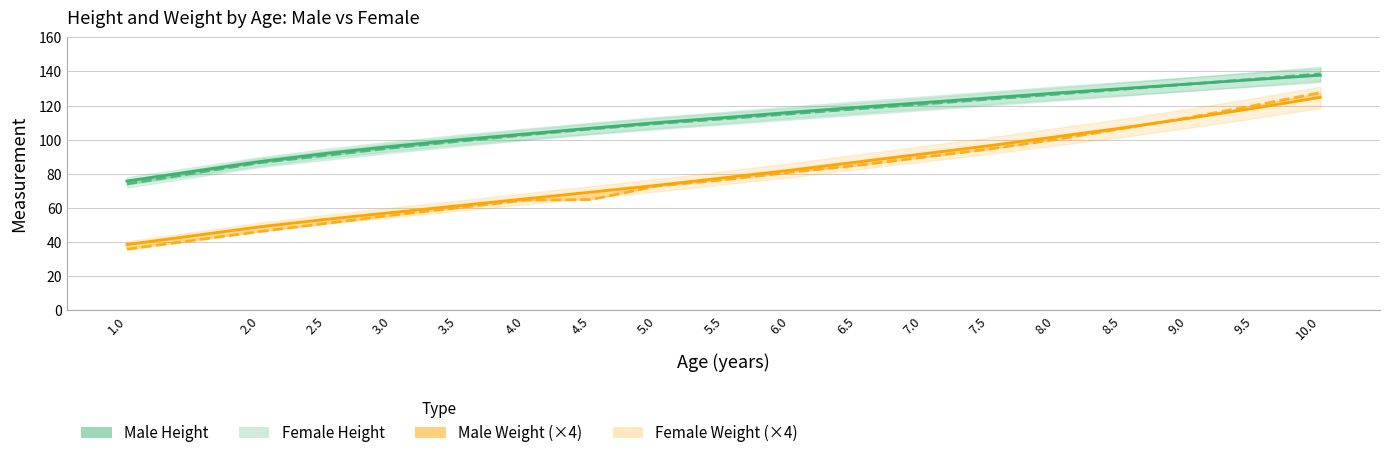

Which category has the lowest value in the Female Height series?

1.0